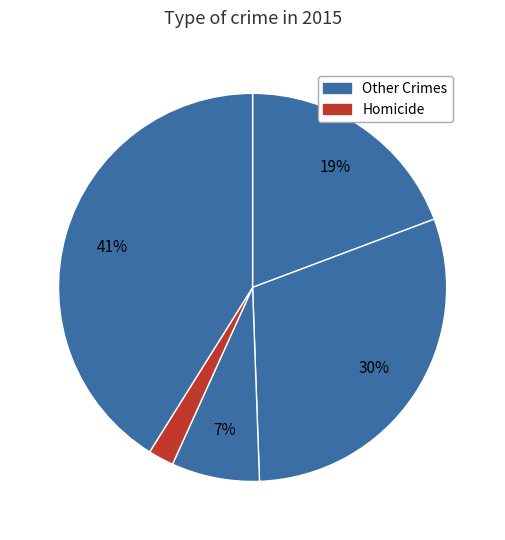

How many slices are in this pie chart?

5